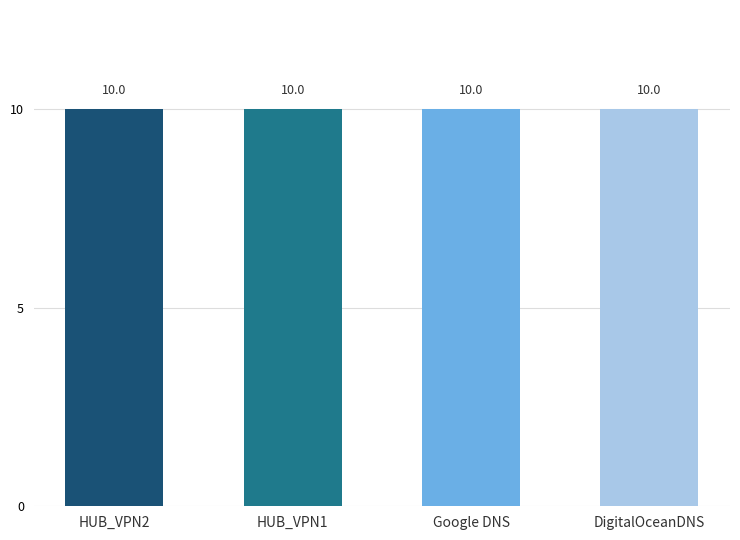

Which series has the largest total across all categories?

SLA Latency MS